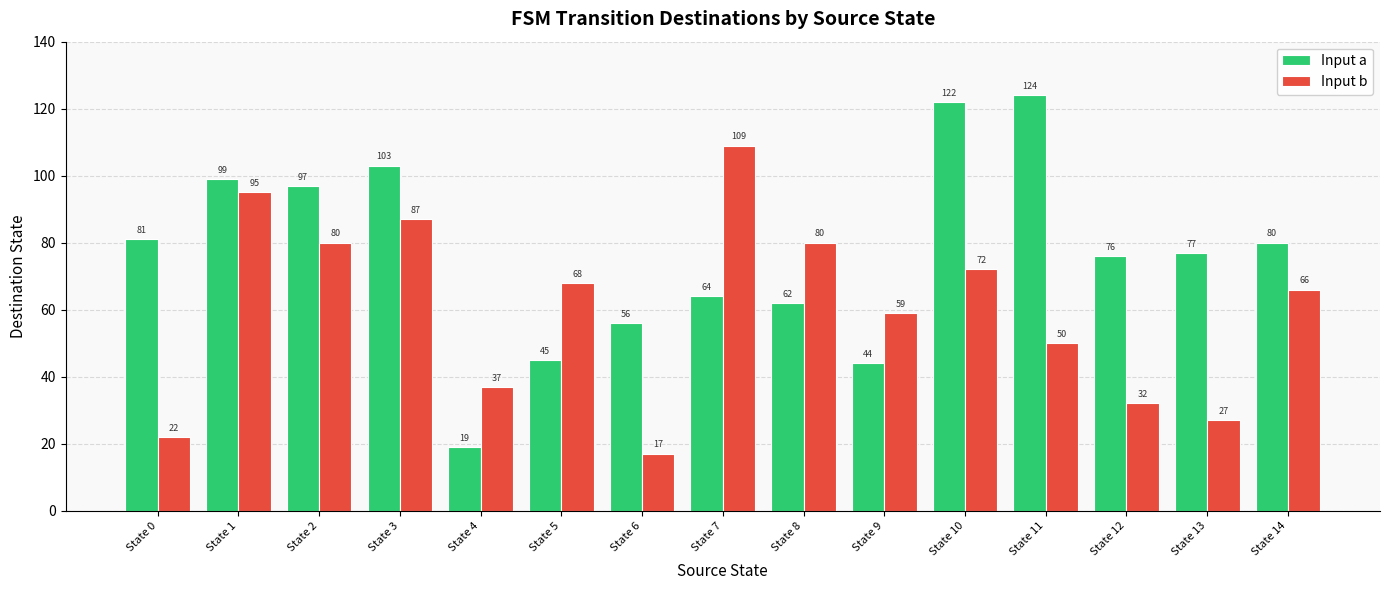

Which label corresponds to the largest value in the chart?

State 11